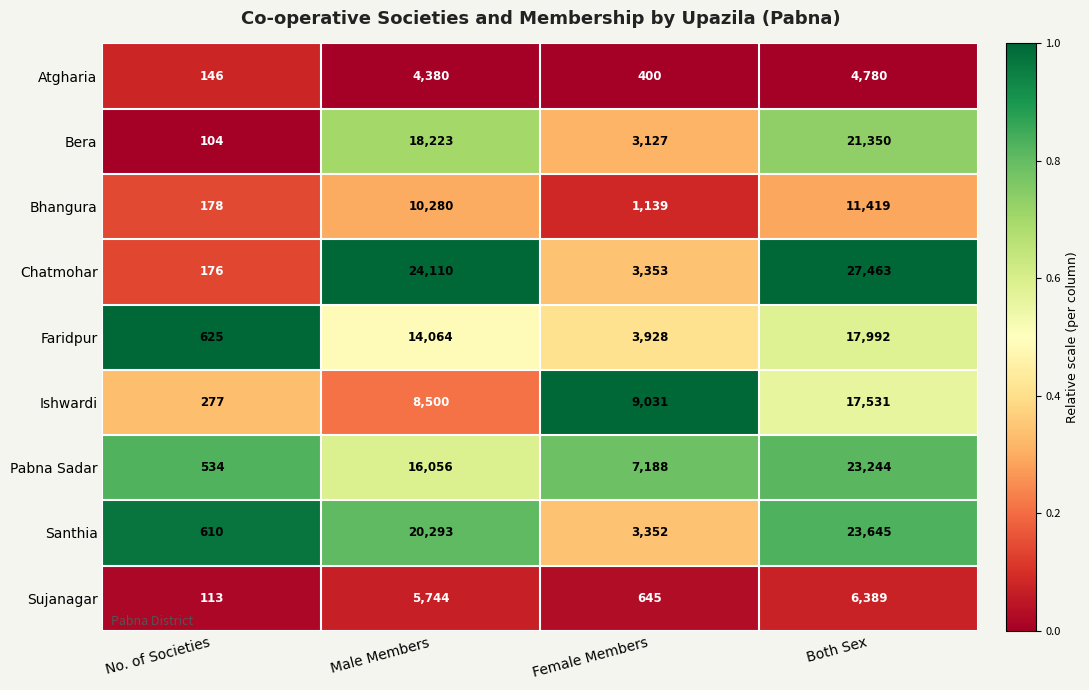

The value of Bhangura at Both Sex is 11419. True or false?

True